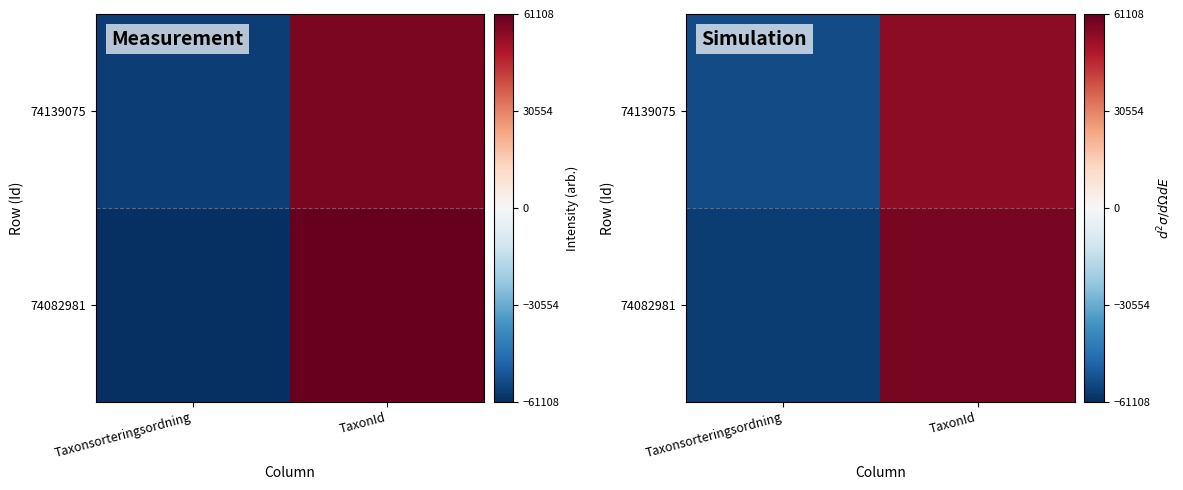

Rank the series at Taxonsorteringsordning from highest to lowest value.

74139075, 74082981